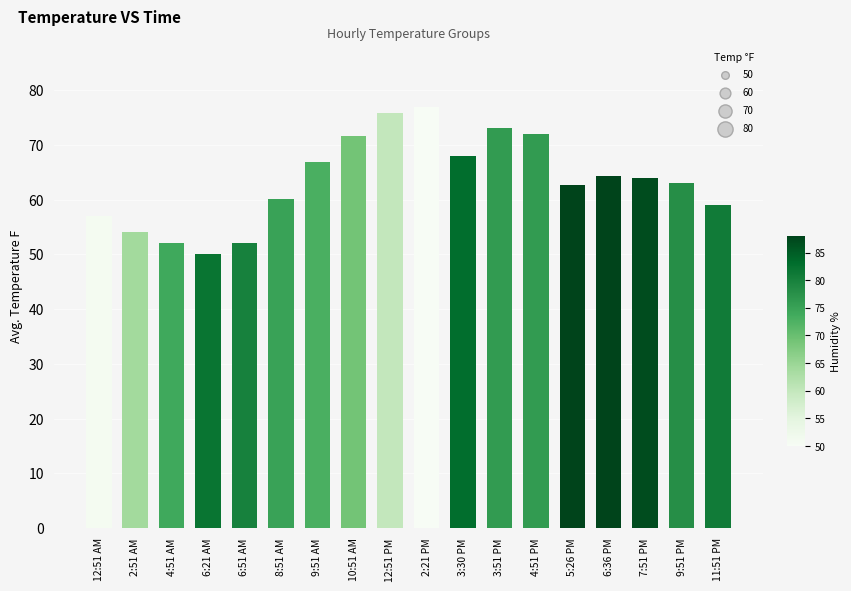

Between 4:51 PM and 8:51 AM, which is larger?

4:51 PM